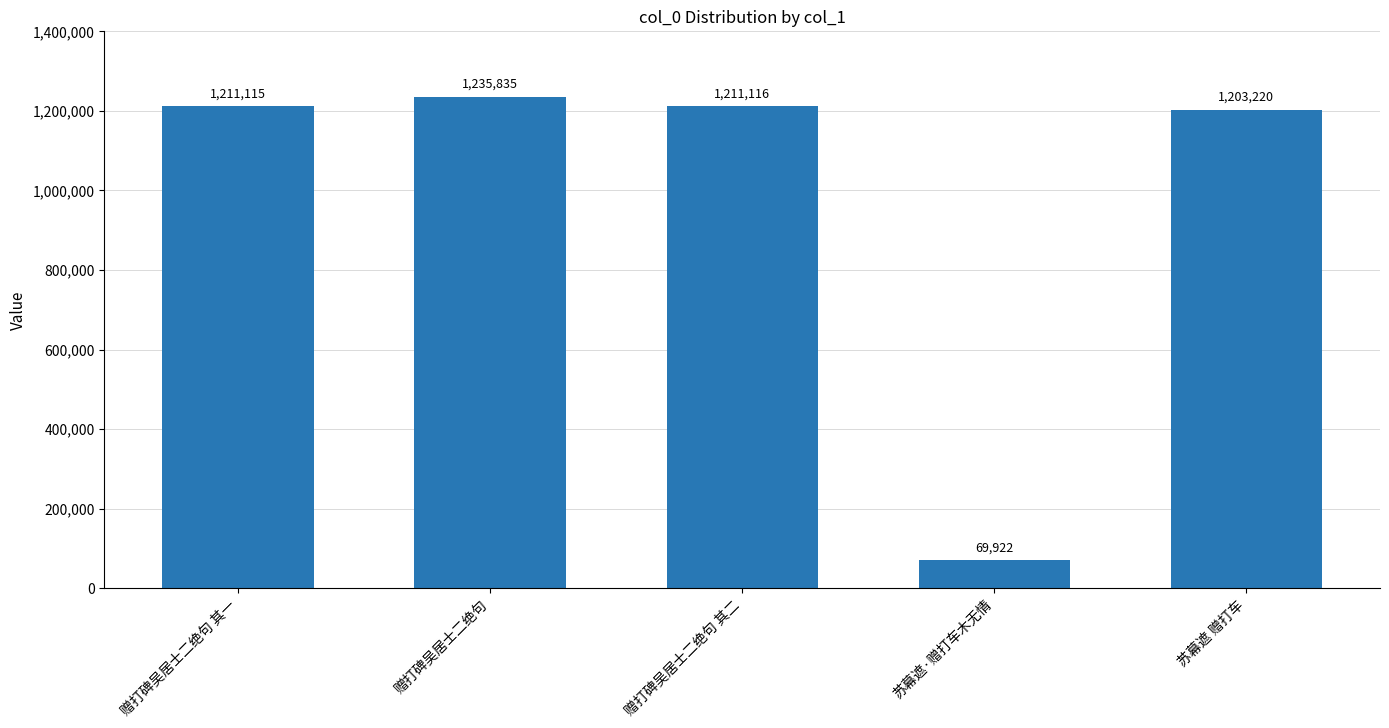

True or false: the data shows 1203220 at 苏幕遮 赠打车.

True